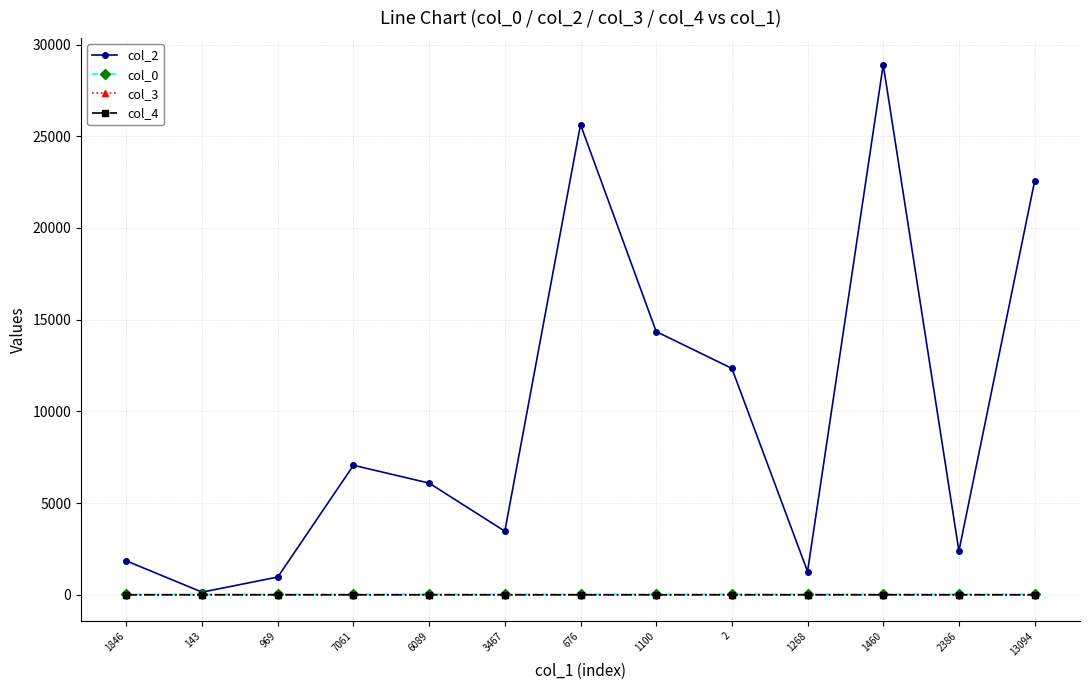

At which category is the sum across all series the highest?

1460